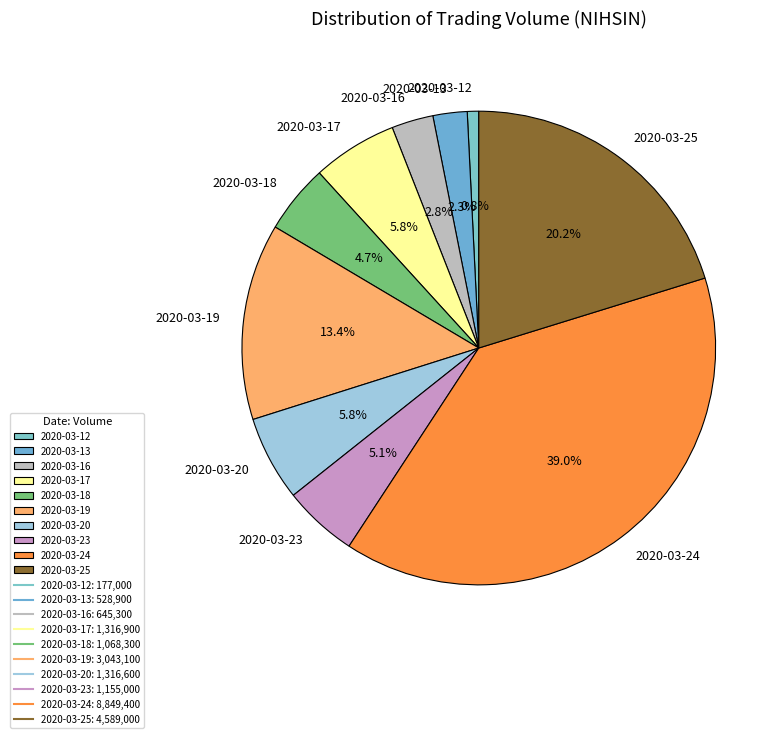

Does 2020-03-24 represent more than half of the total?

No